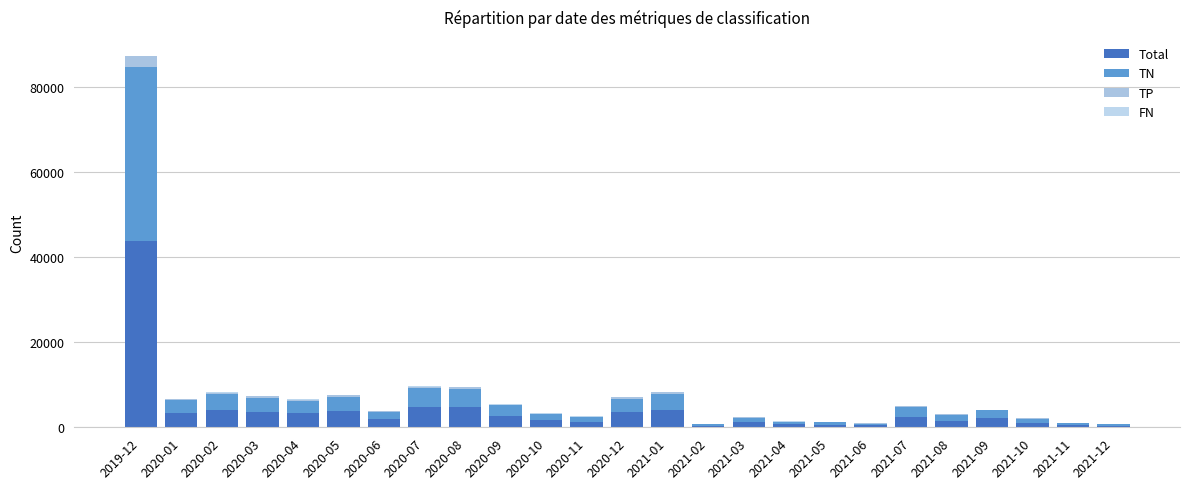

What position from the left is 2021-03?

16